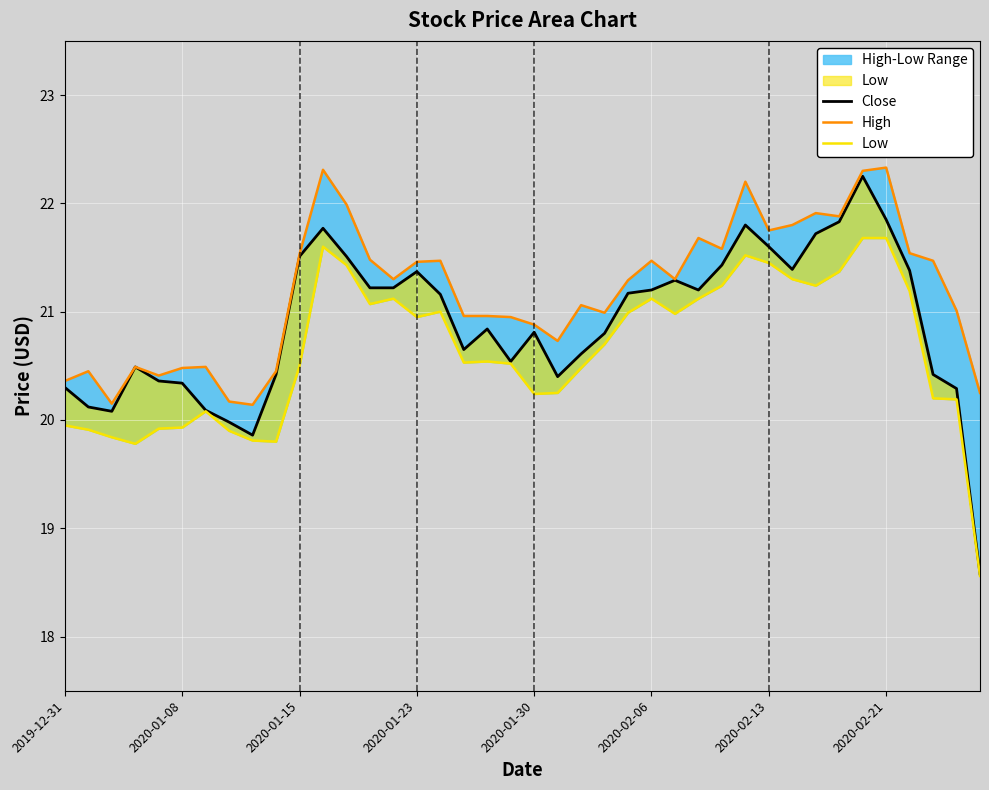

Which series has the widest spread of values?

Close